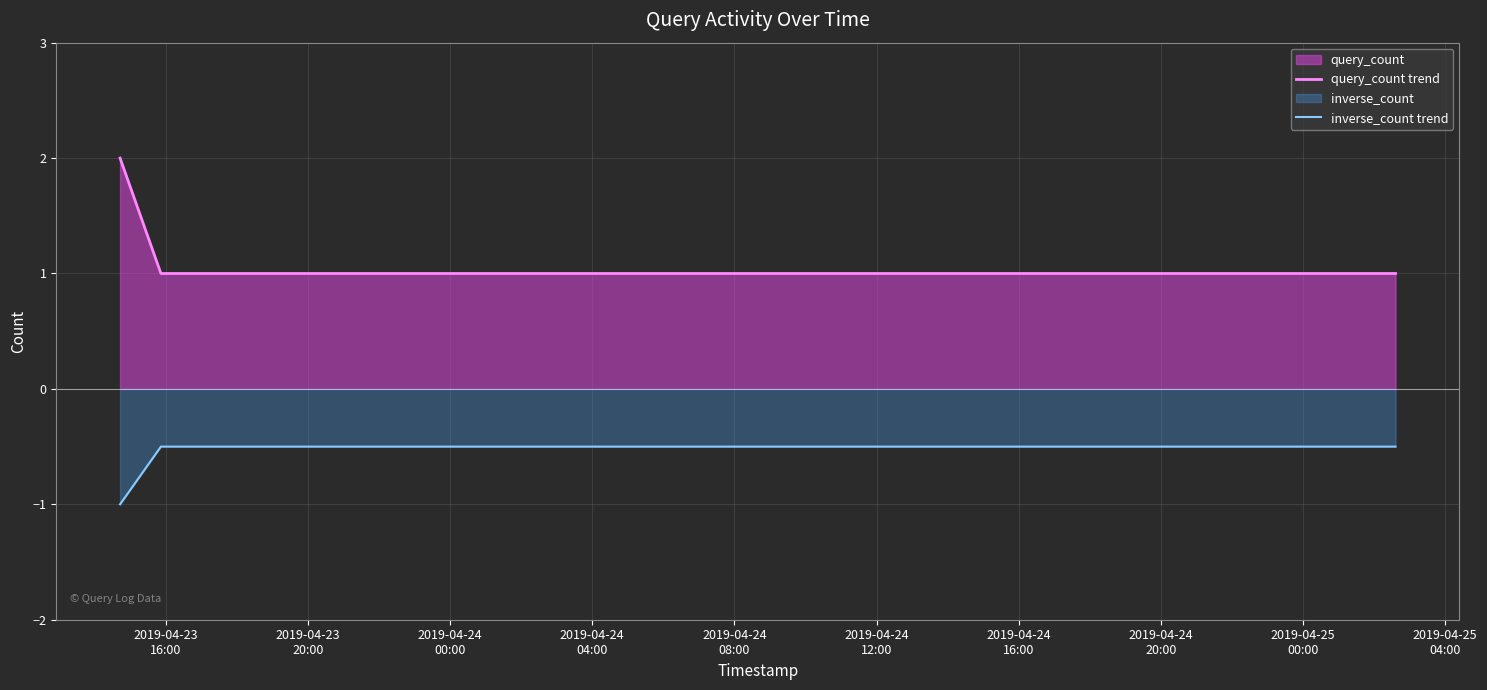

What is the maximum value shown in the chart?

2.0